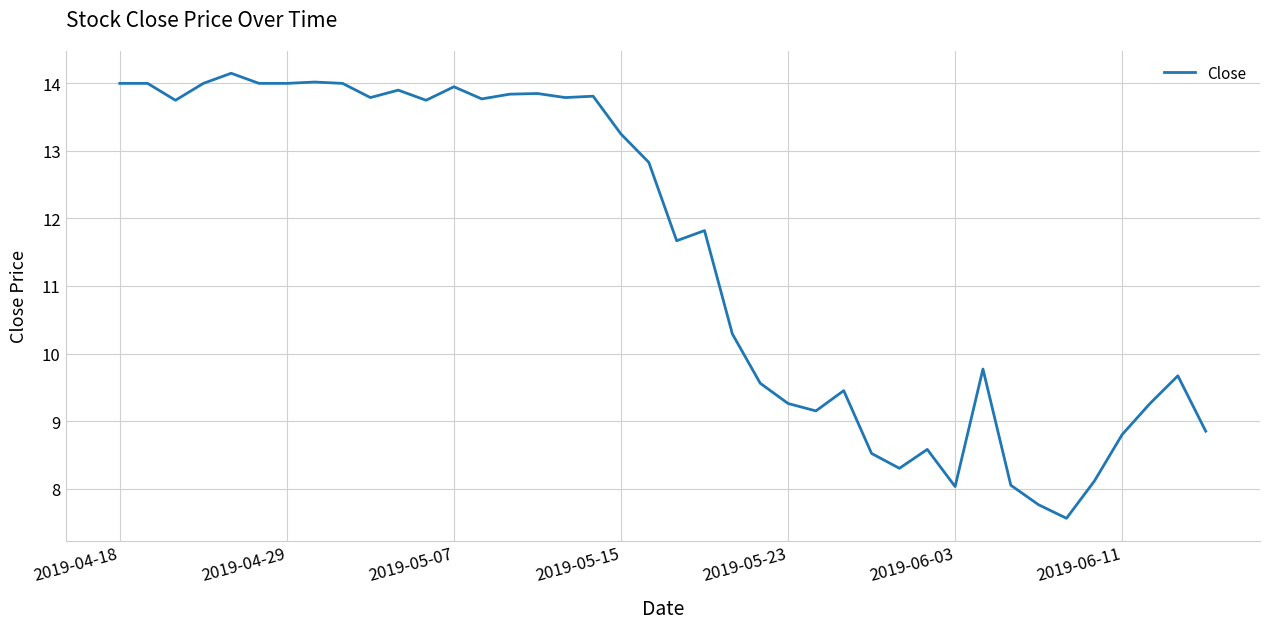

What is the greatest value displayed?

14.1